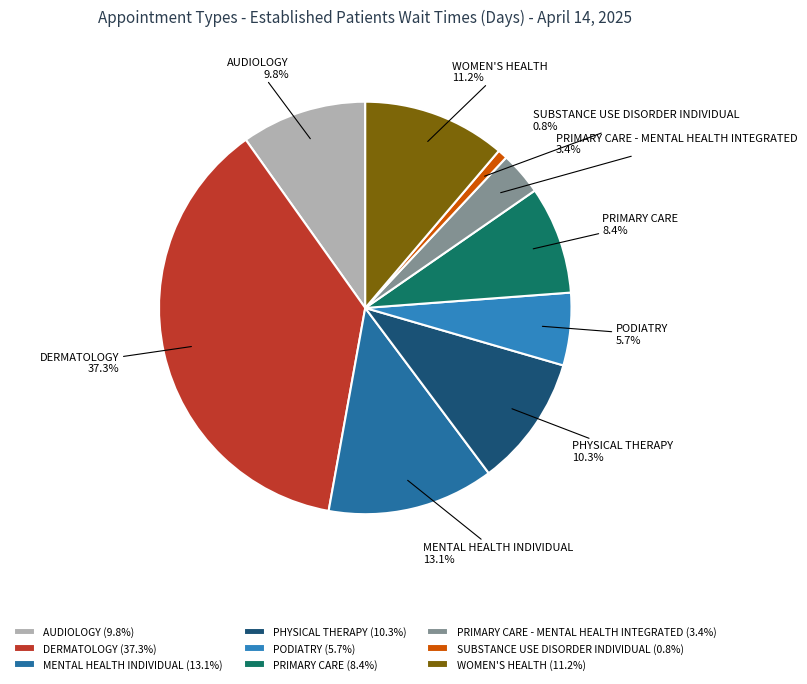

Does MENTAL HEALTH INDIVIDUAL account for over 50% of the chart?

No